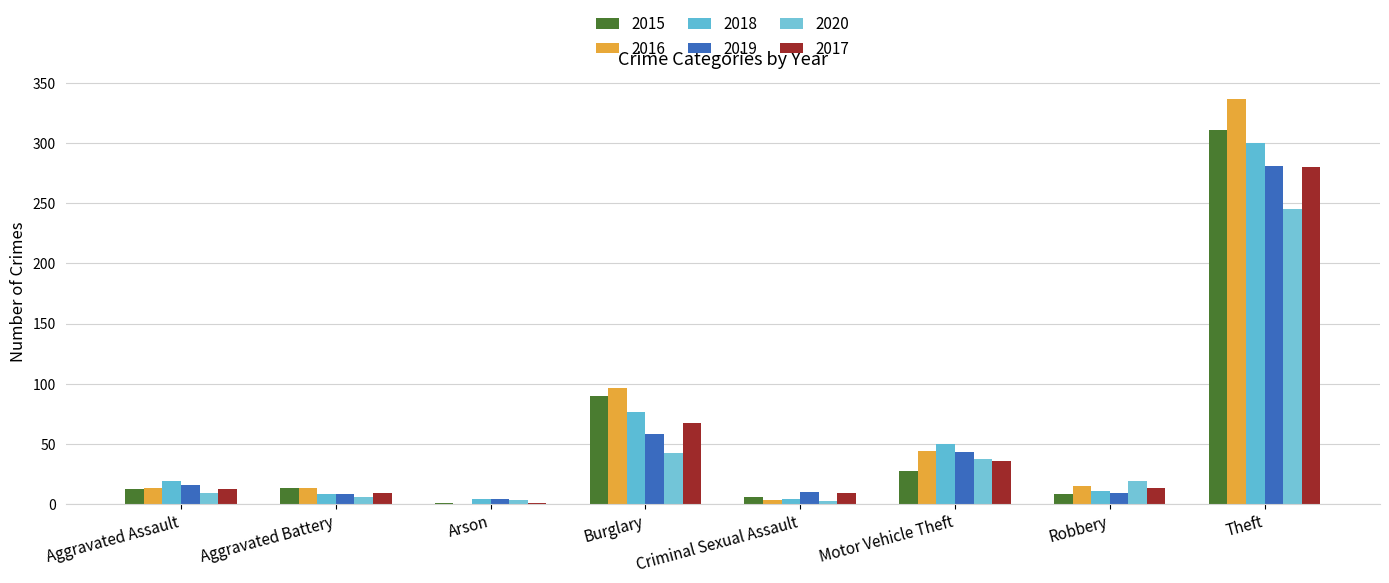

What is the highest value of the 2015 series?

311